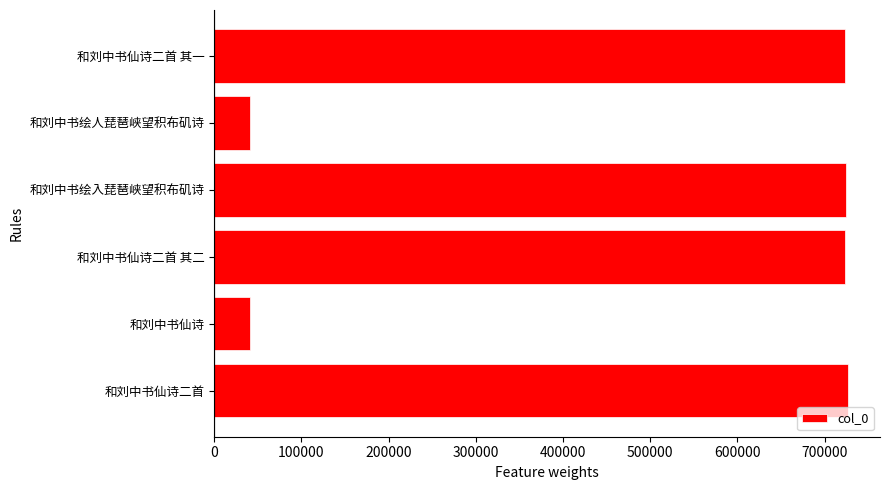

What is the difference between the maximum and minimum values?

686776